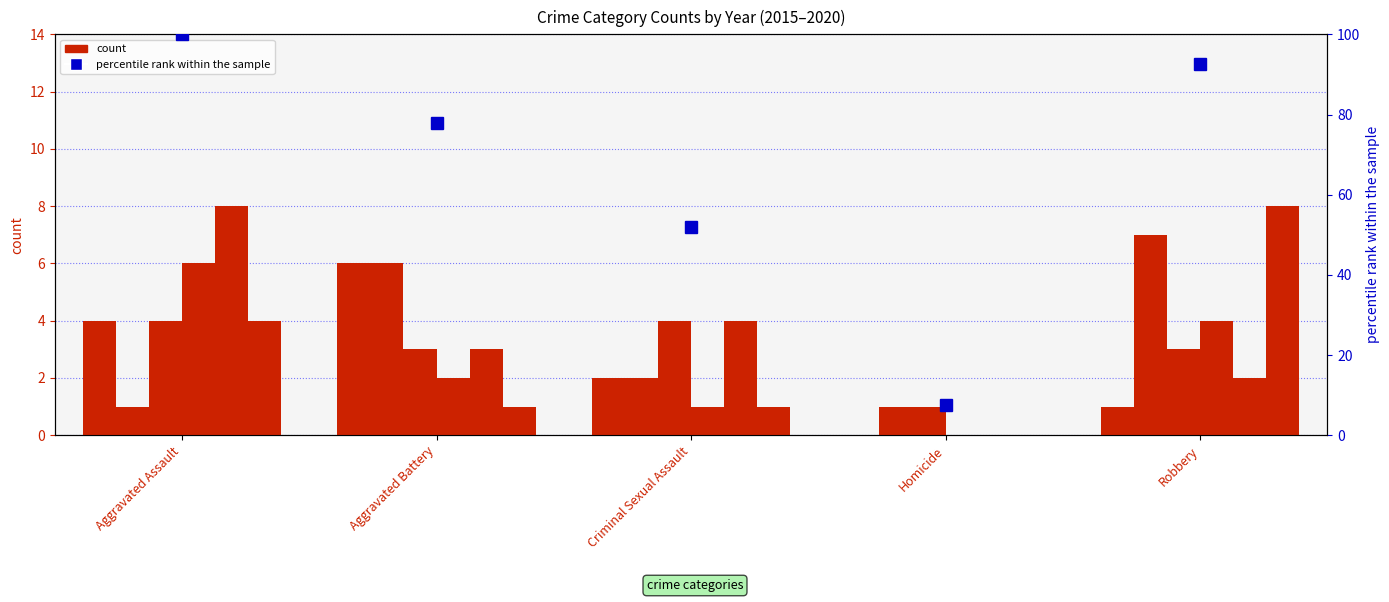

What is the change in value from Aggravated Assault to Robbery?

-7.4